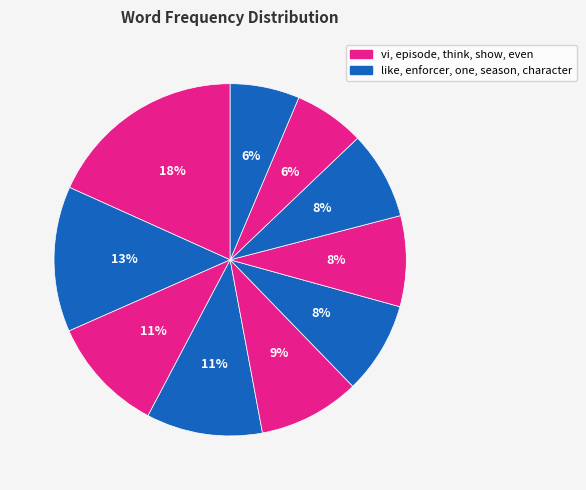

Which category has the biggest portion of the pie?

vi